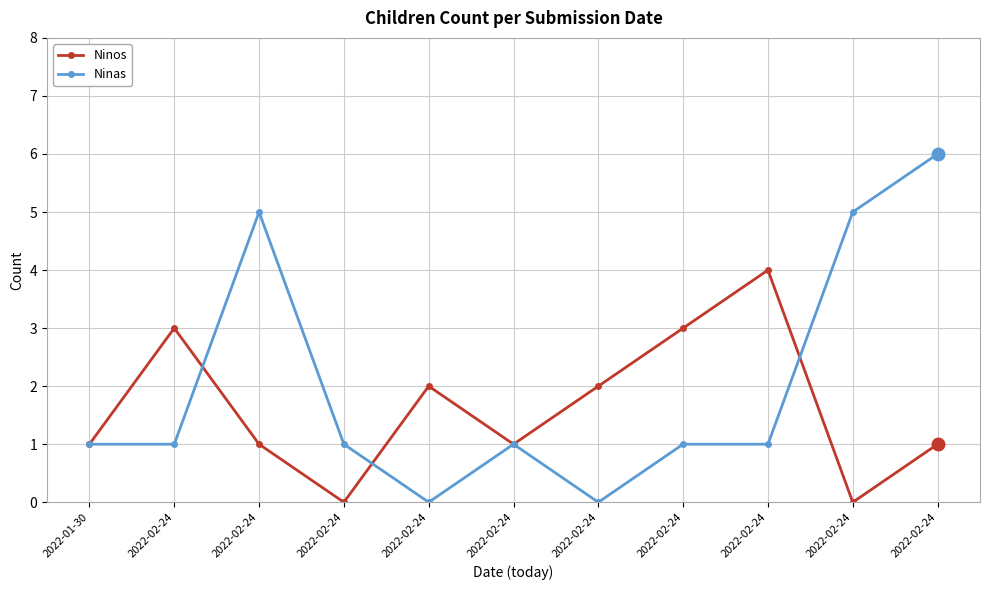

What are all the series names shown in the legend?

Ninos, Ninas